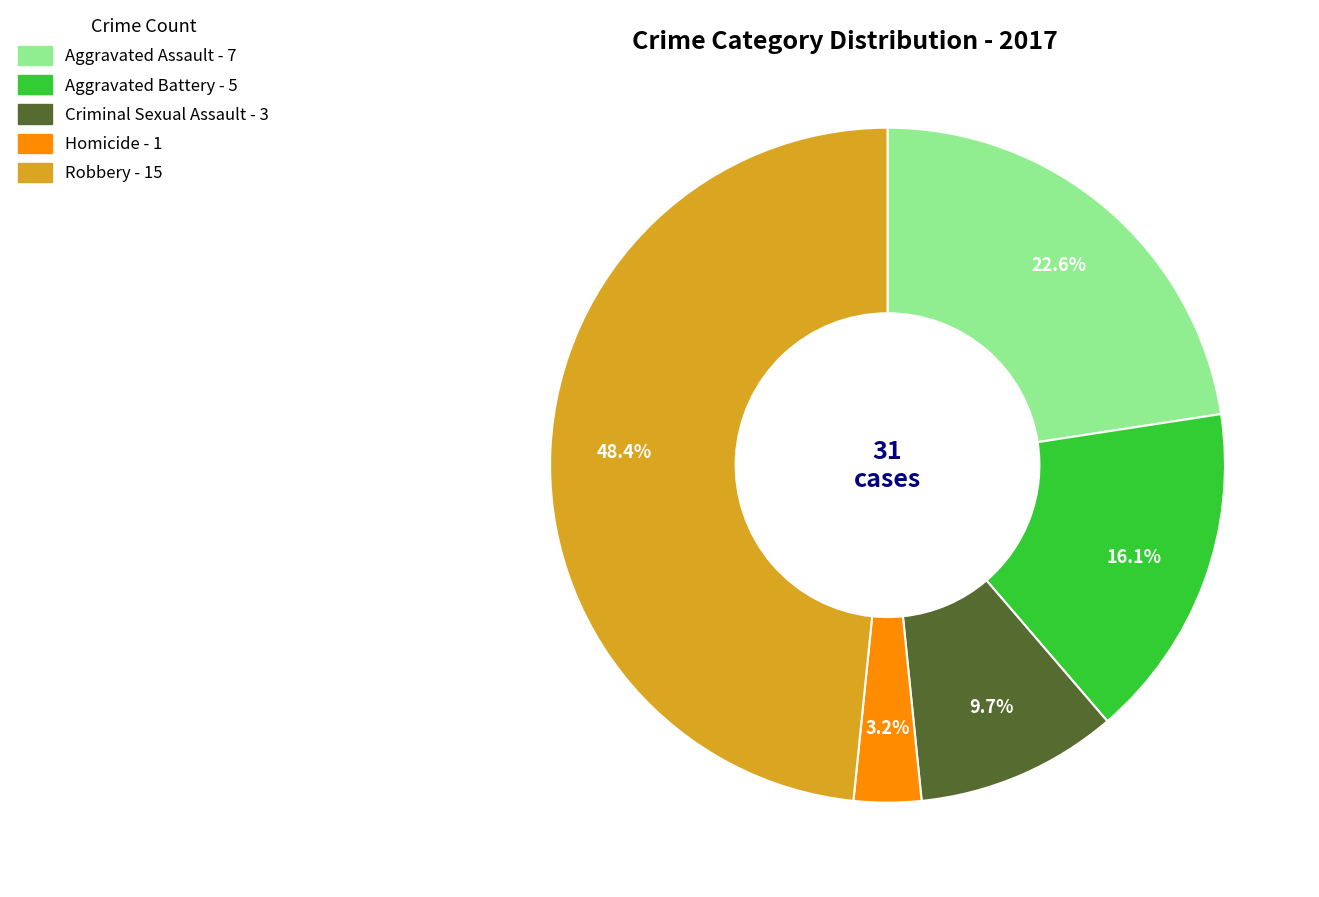

Is there any slice that represents more than half of the pie?

No